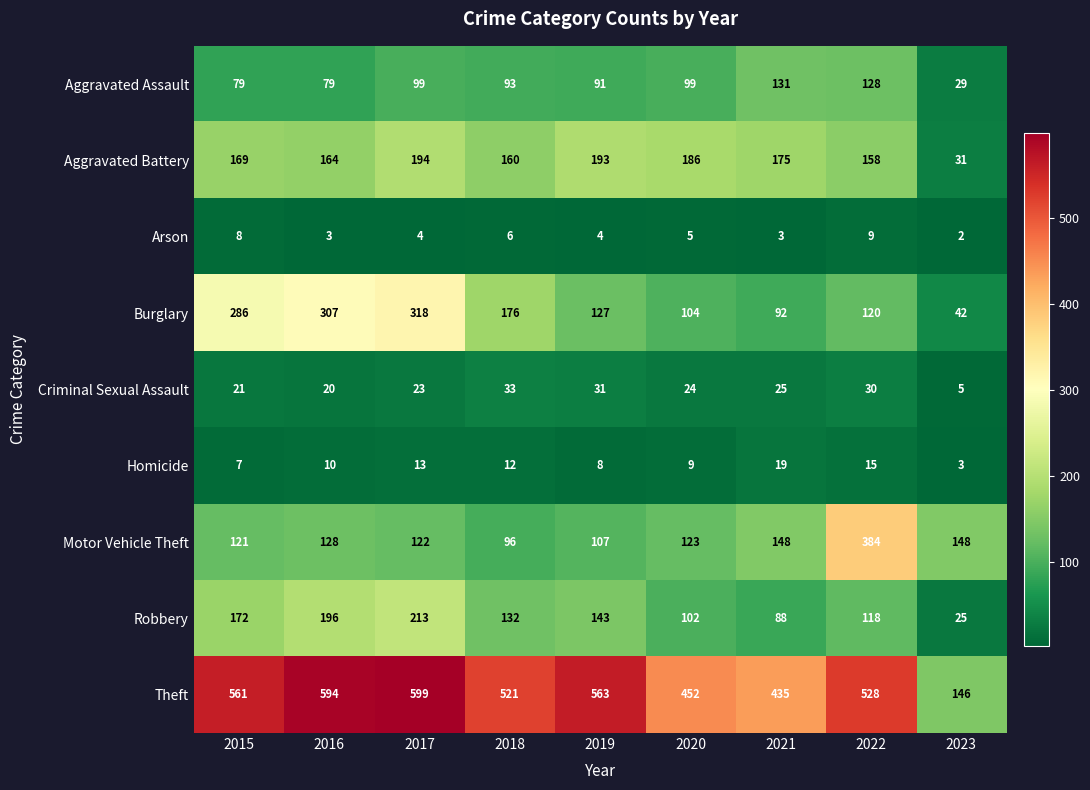

The value of Robbery at 2020 is 102. True or false?

True